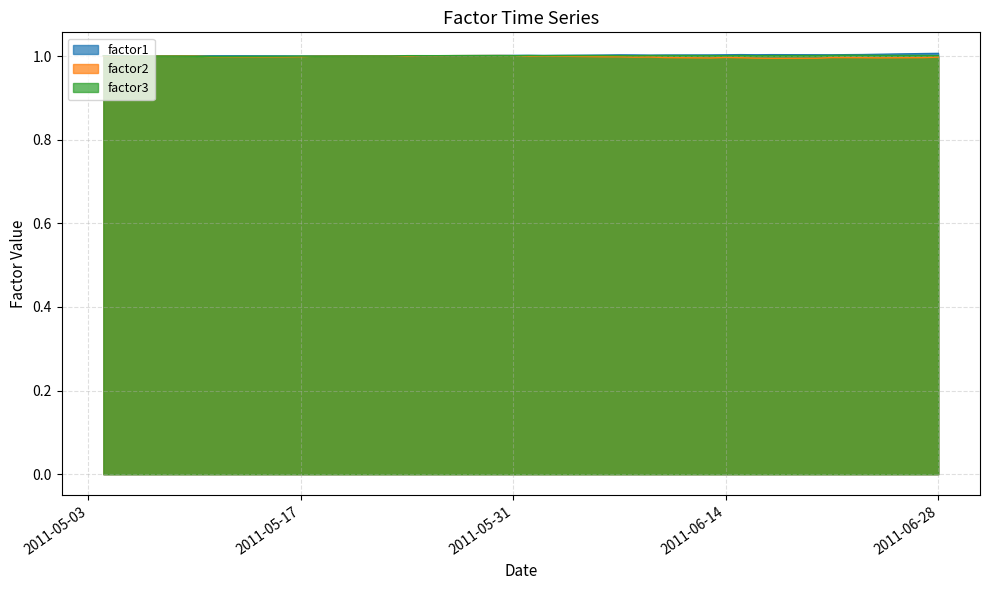

What is the smallest value displayed?

1.0